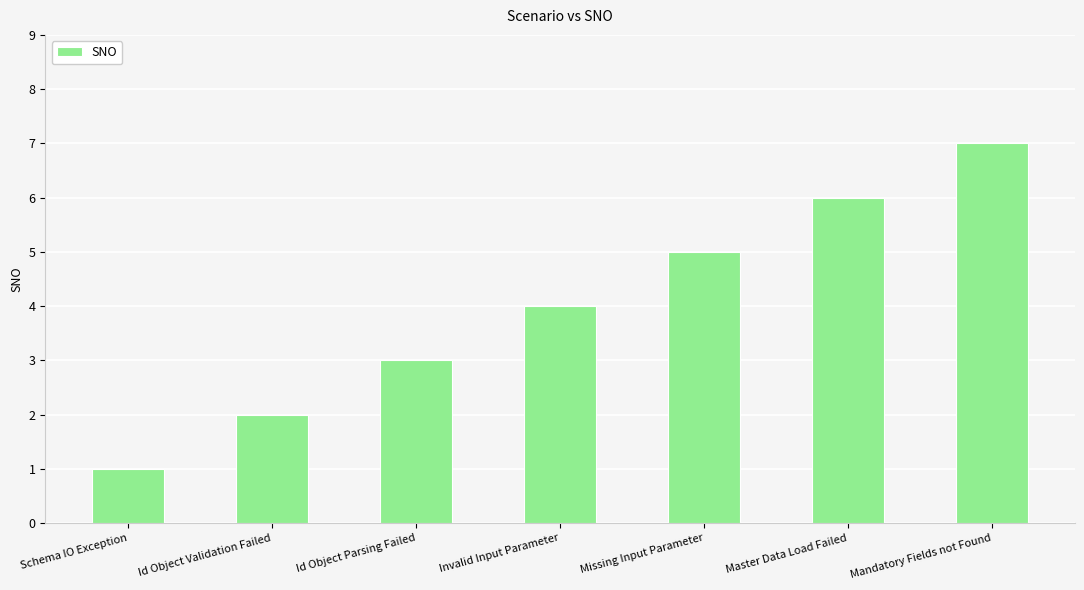

What is the average value?

4